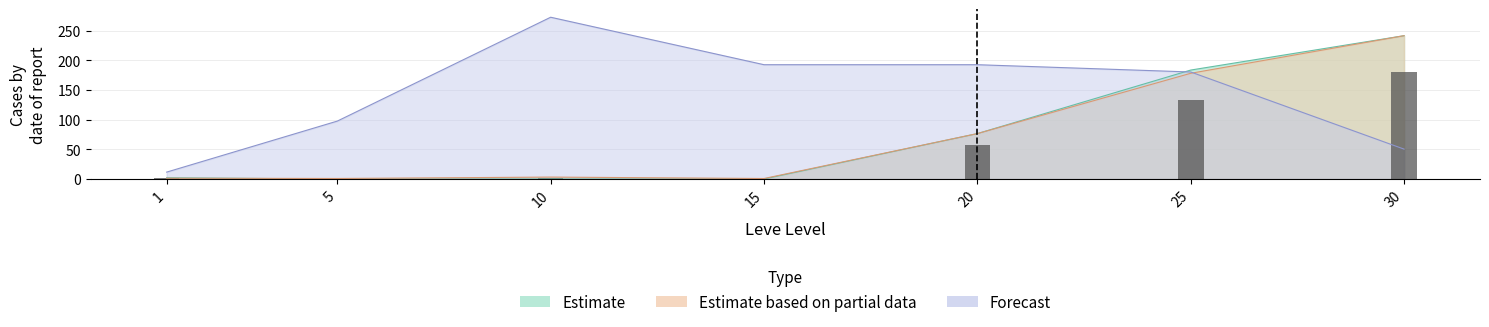

What value does the data have at 10?

2.5